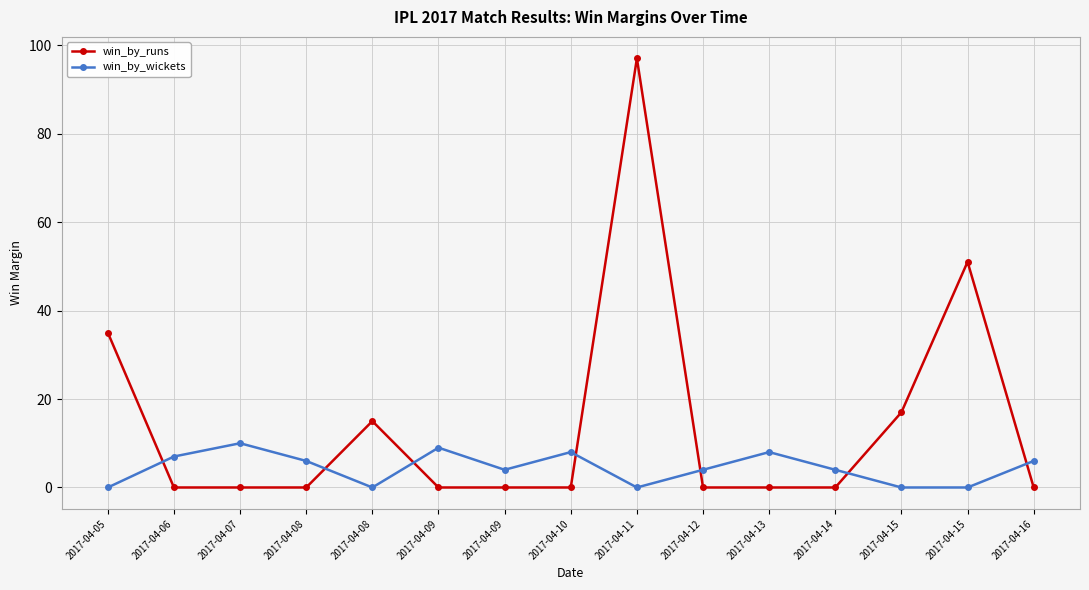

Count the number of categories in the chart.

15